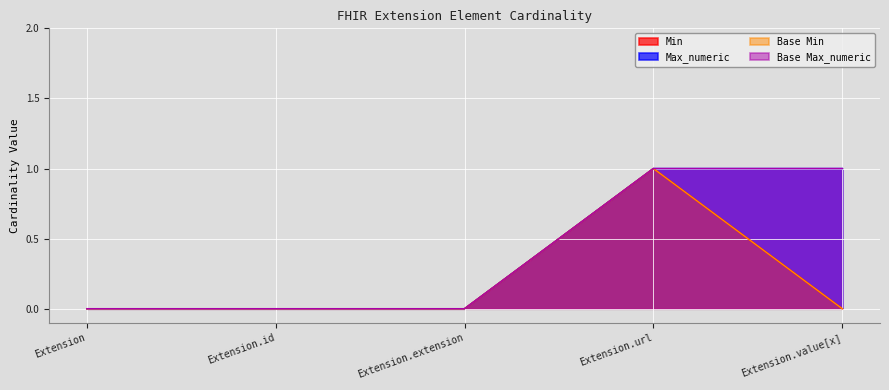

Reading left to right, list all the values displayed in this chart.

Min: Extension=0	Extension.id=0	Extension.extension=0	Extension.url=1	Extension.value[x]=0
Max_numeric: Extension=0	Extension.id=0	Extension.extension=0	Extension.url=1	Extension.value[x]=1
Base Min: Extension=0	Extension.id=0	Extension.extension=0	Extension.url=1	Extension.value[x]=0
Base Max_numeric: Extension=0	Extension.id=0	Extension.extension=0	Extension.url=1	Extension.value[x]=1